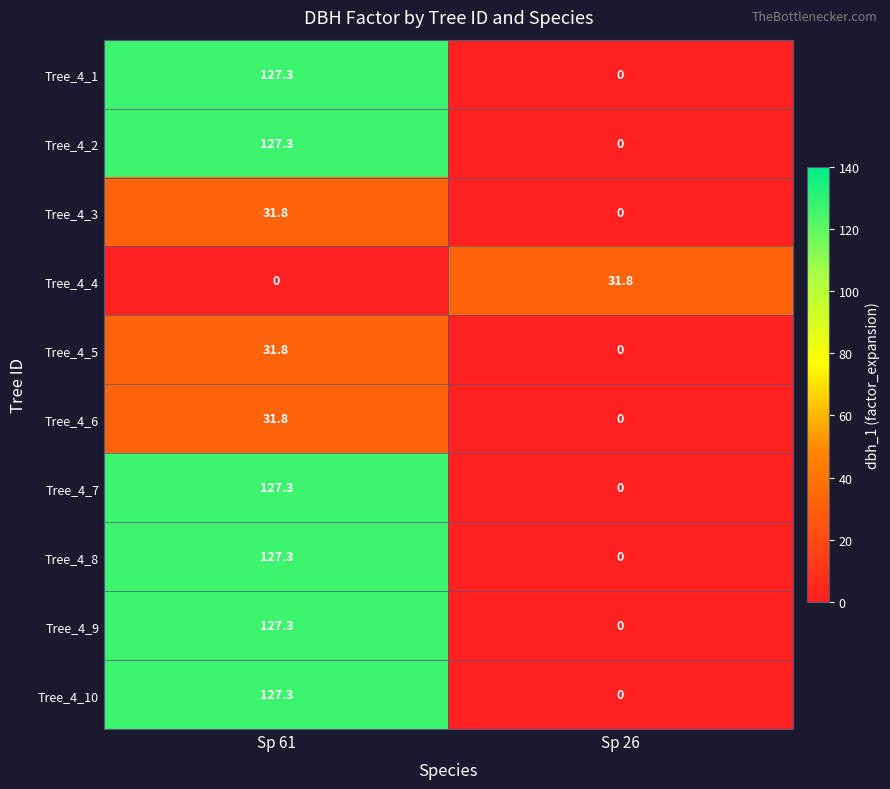

What is the difference between the highest and lowest values at Sp 26?

31.8